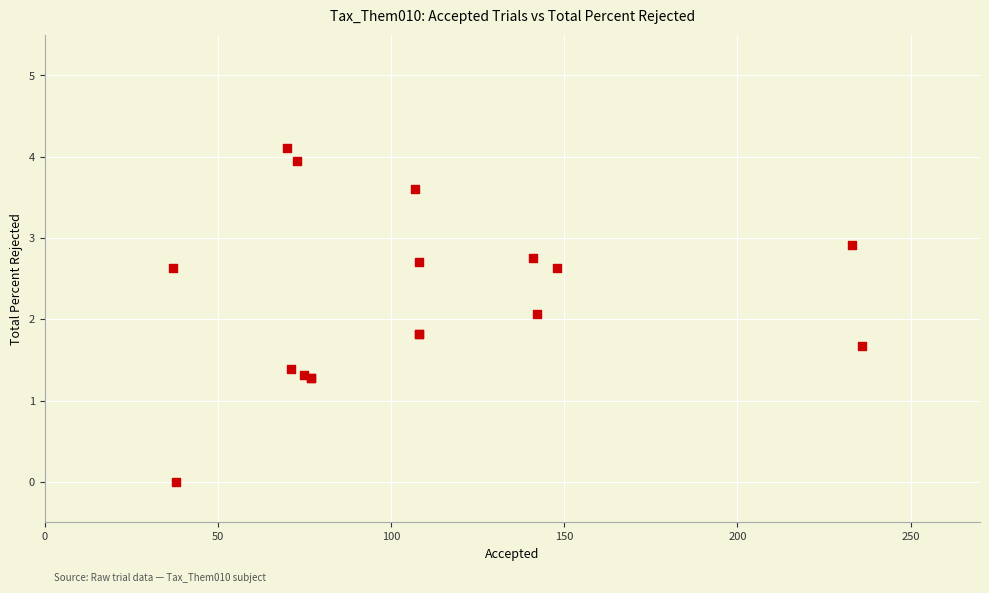

What Y value in the scatter plot is closest to 2?

2.1